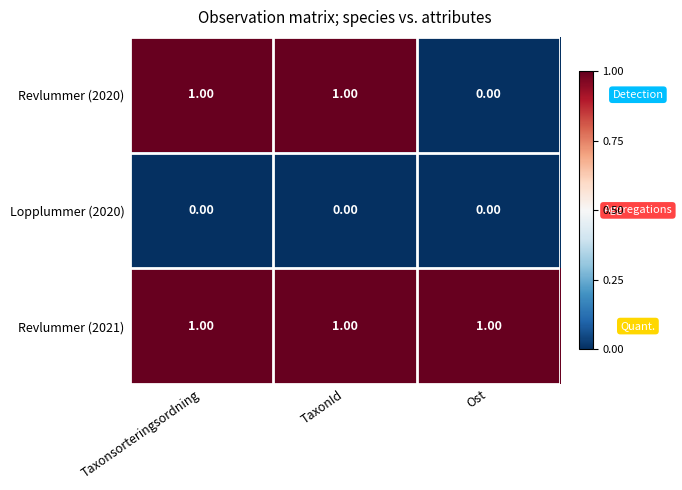

List the series in order of their overall mean, lowest first.

Lopplummer (2020), Revlummer (2020), Revlummer (2021)